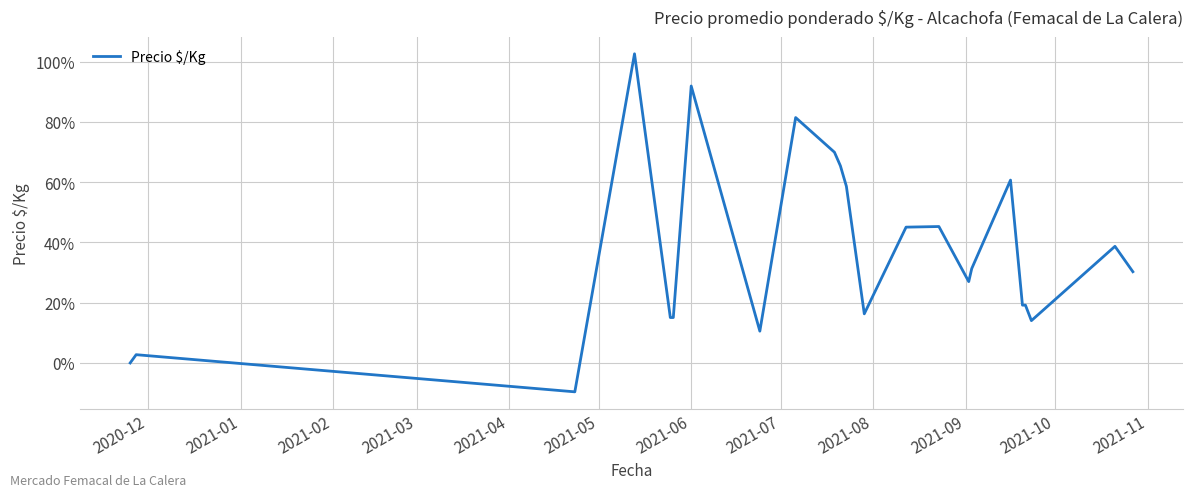

What is the difference between the maximum and minimum values?

112.2